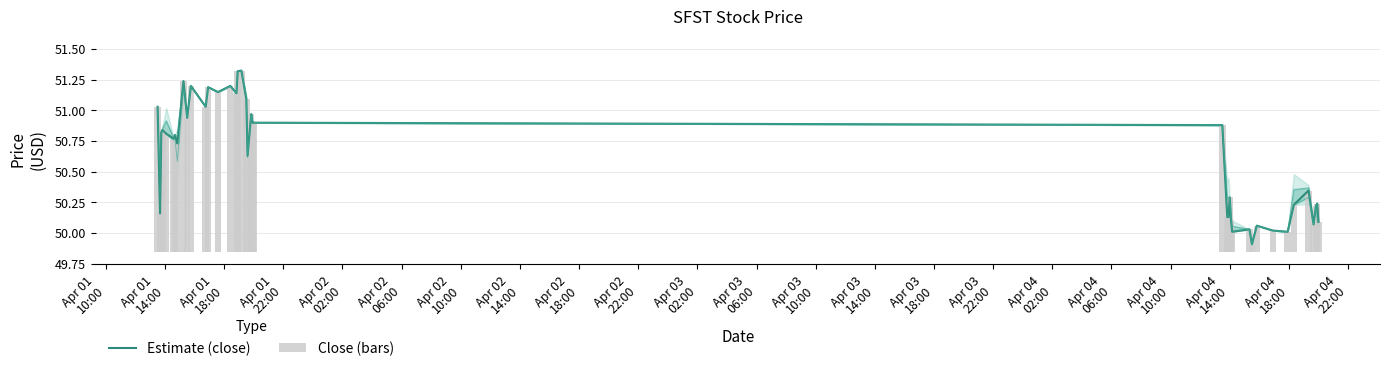

What is the difference between the maximum and second lowest values in the Close (bars) series?

1.3